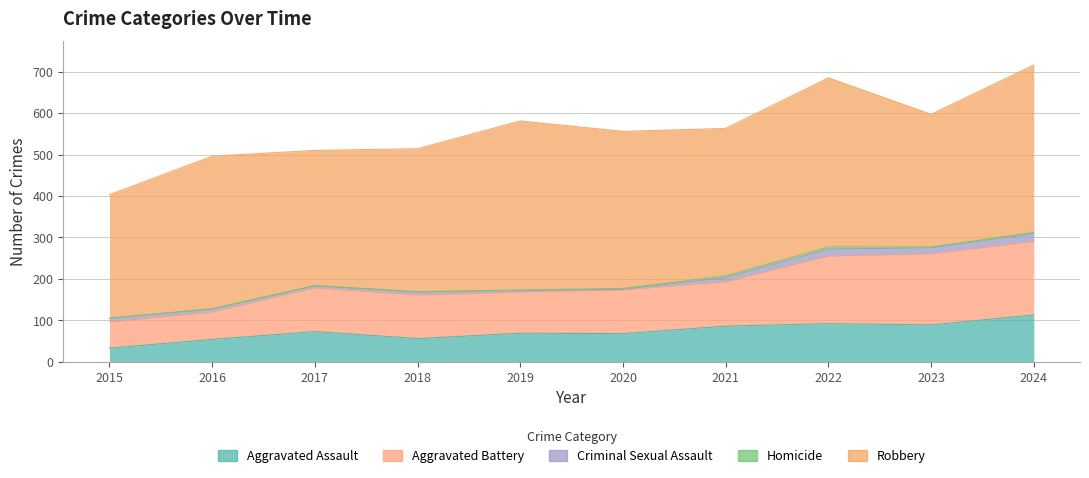

How many values in the Robbery series are below 368?

5